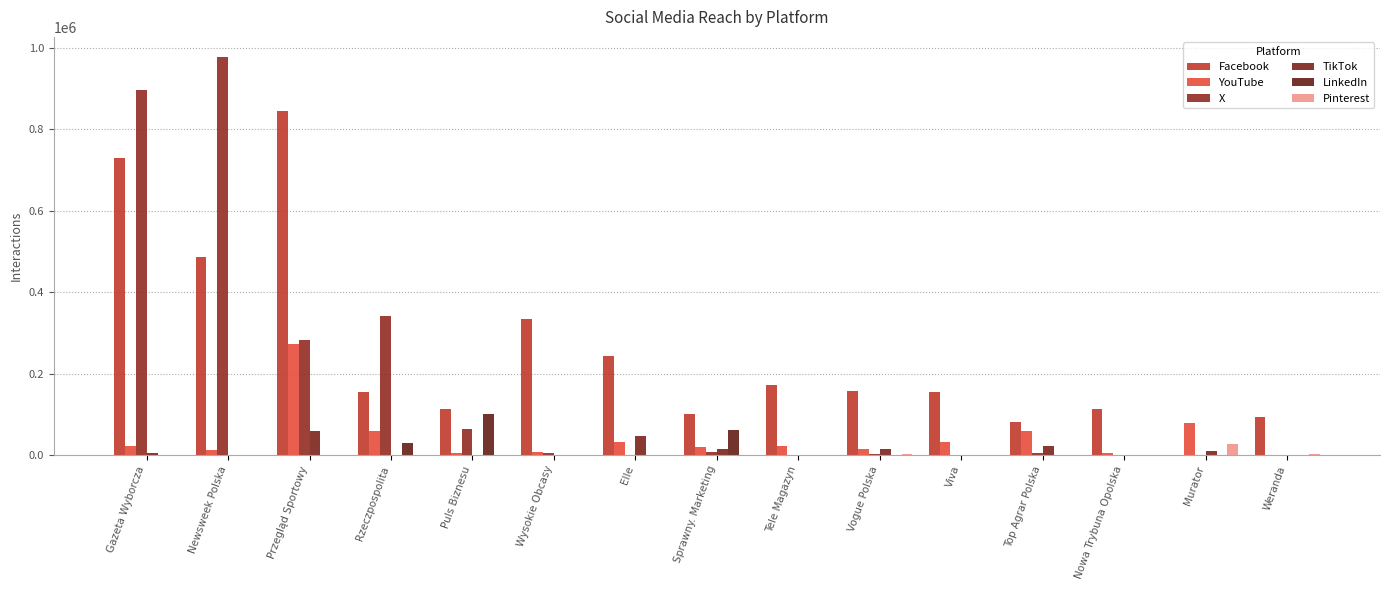

At which category is the sum across all series the highest?

Gazeta Wyborcza